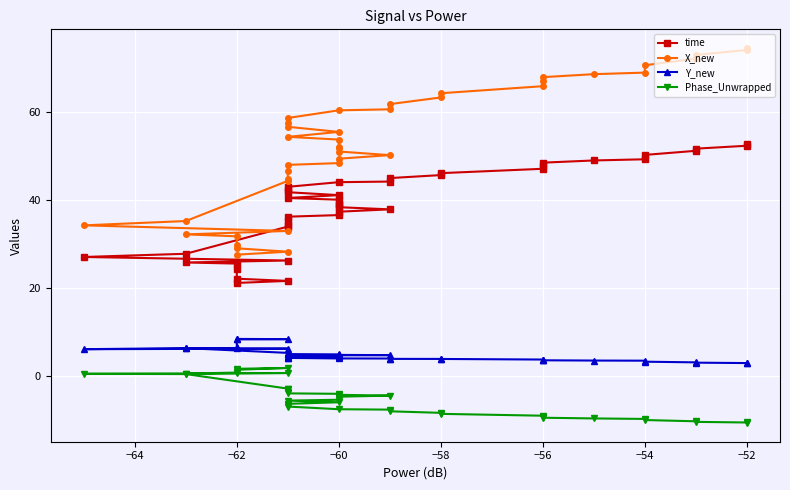

List the series in order of their overall mean, highest first.

X_new, time, Y_new, Phase_Unwrapped